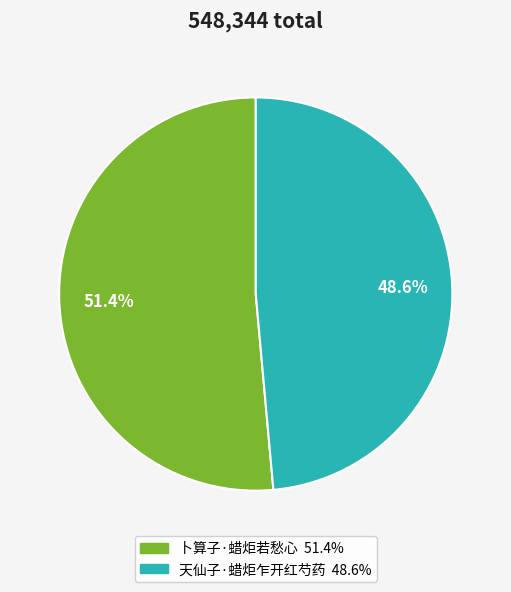

To the nearest percent, what portion does 卜算子·蜡炬若愁心 represent?

51%